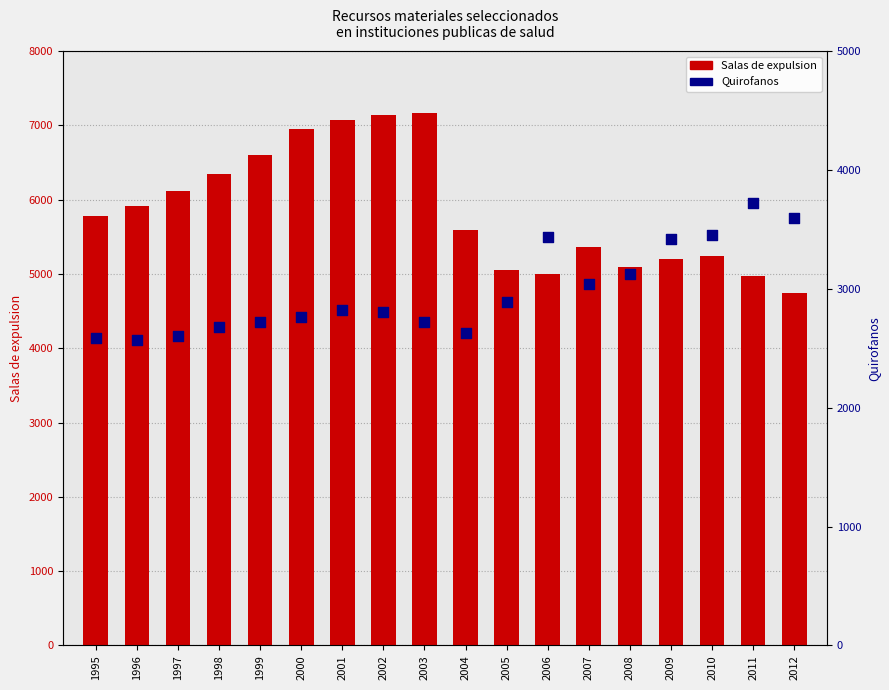

What are all the series names shown in the legend?

Salas de expulsion, Quirofanos